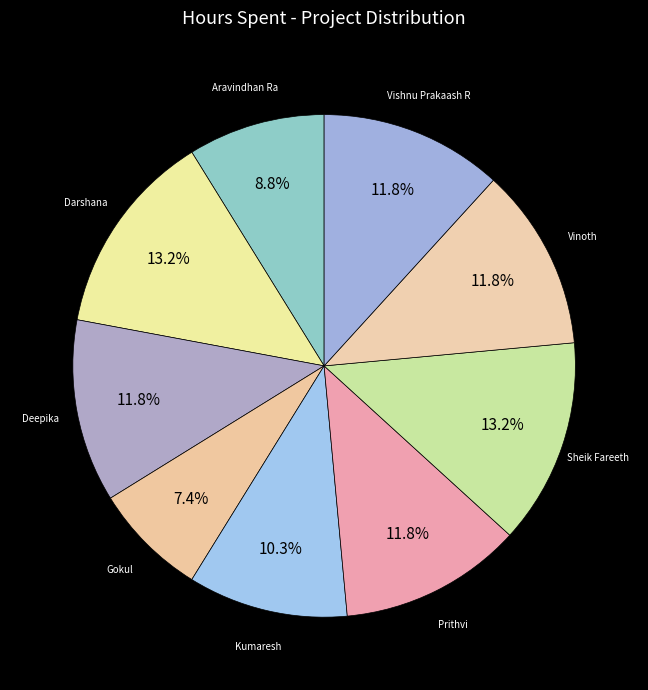

Is Darshana the majority of the pie?

No